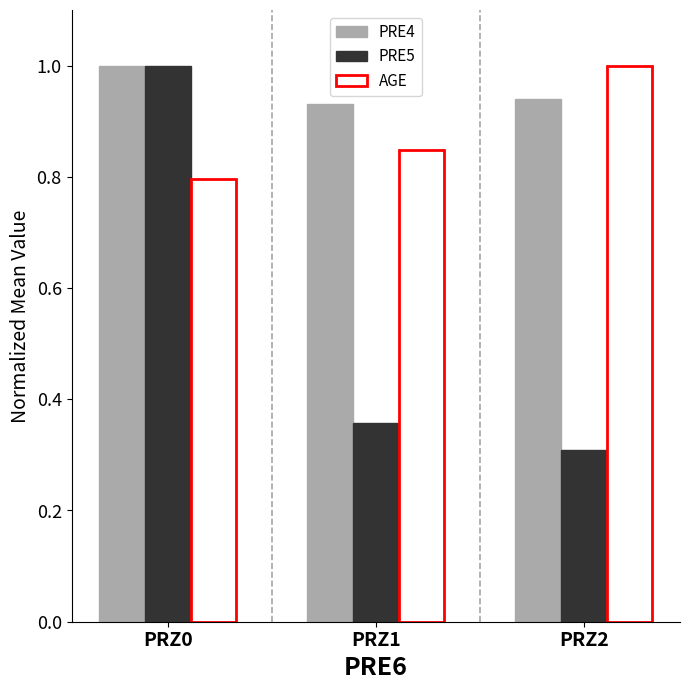

What is the difference between the second highest and minimum values in the AGE series?

0.1